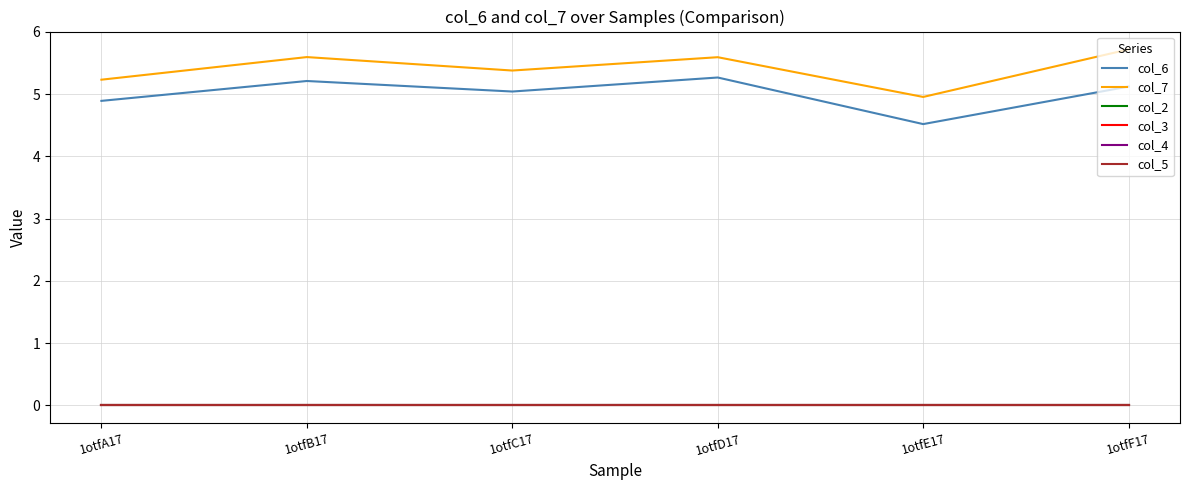

How many interior local peaks does the col_6 series have?

2